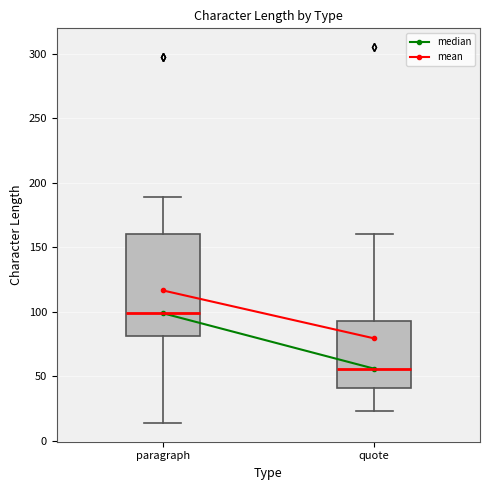

Where does the median line of the box for quote sit on the y-axis? The values are not printed on the chart, so give them approximately, as read against the axis.

55